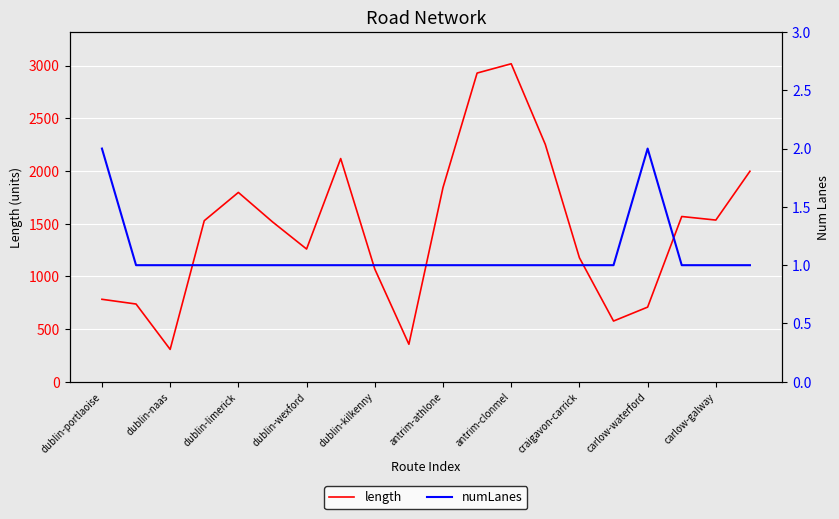

Which series has the largest total across all categories?

length